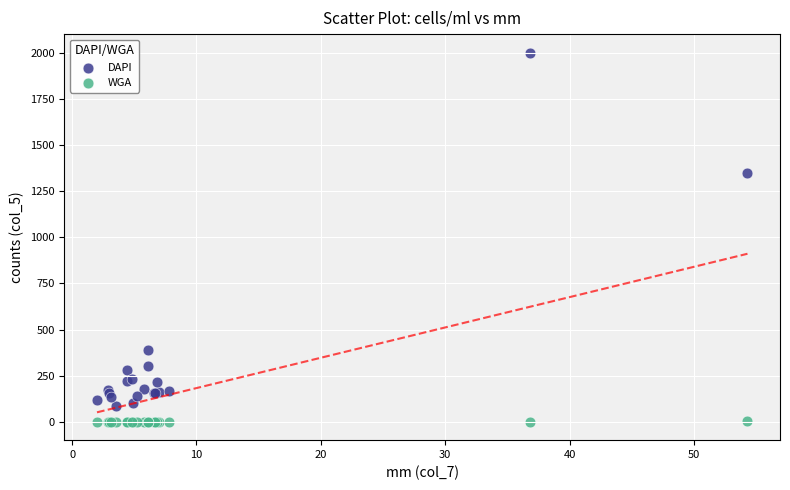

Which series reaches the maximum Y coordinate?

DAPI